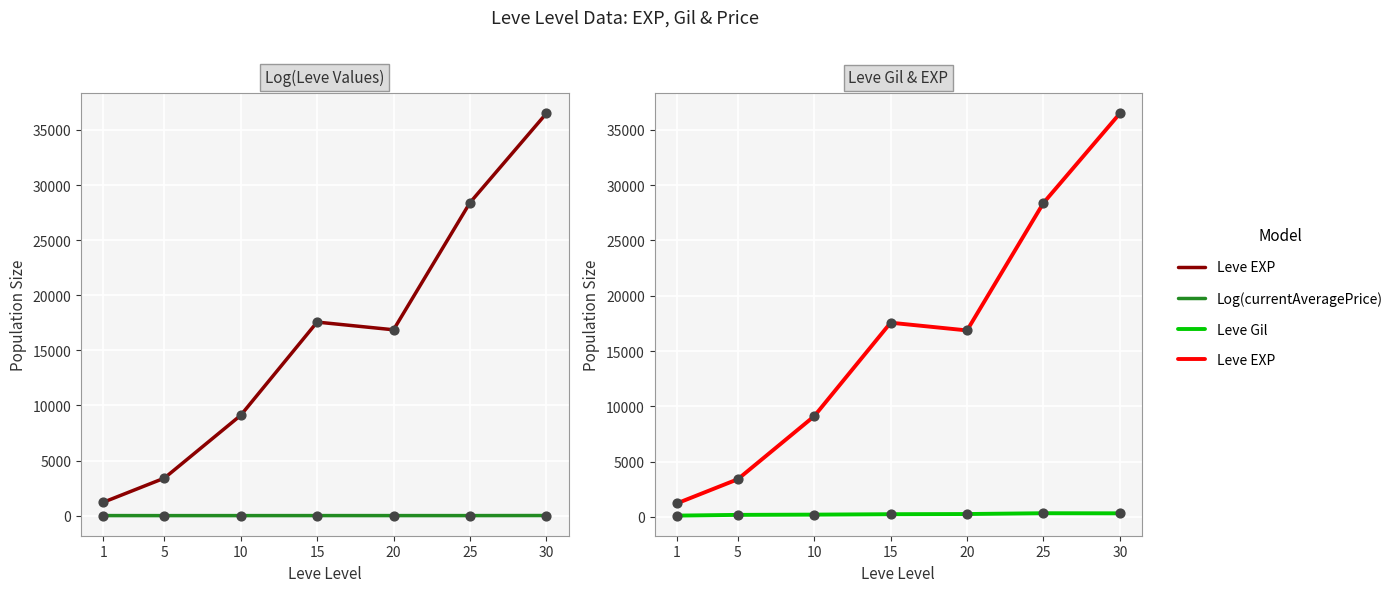

Which series reaches the minimum Y coordinate?

Log(currentAveragePrice)